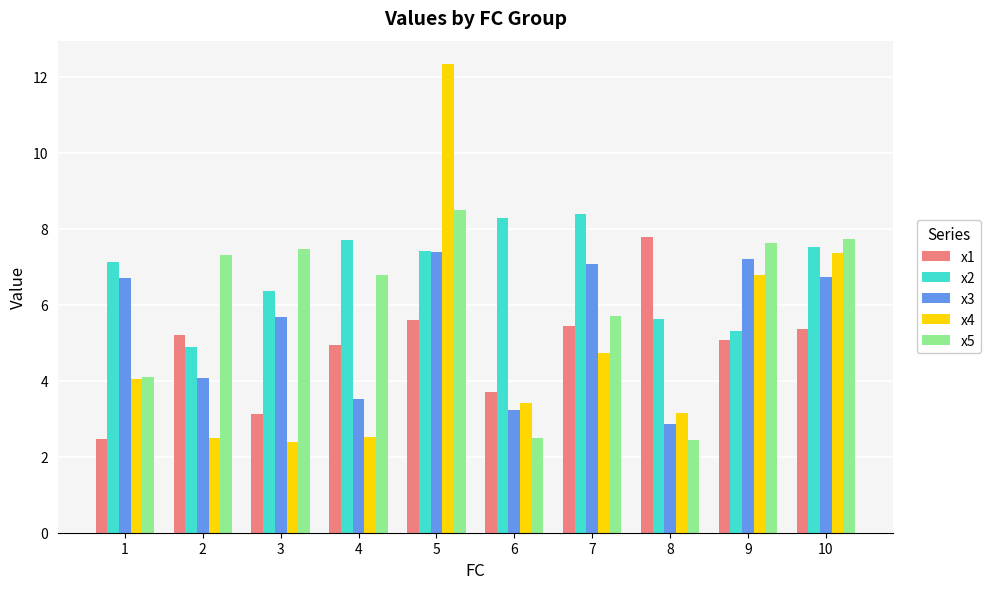

Read the x5 value at 10.

7.7